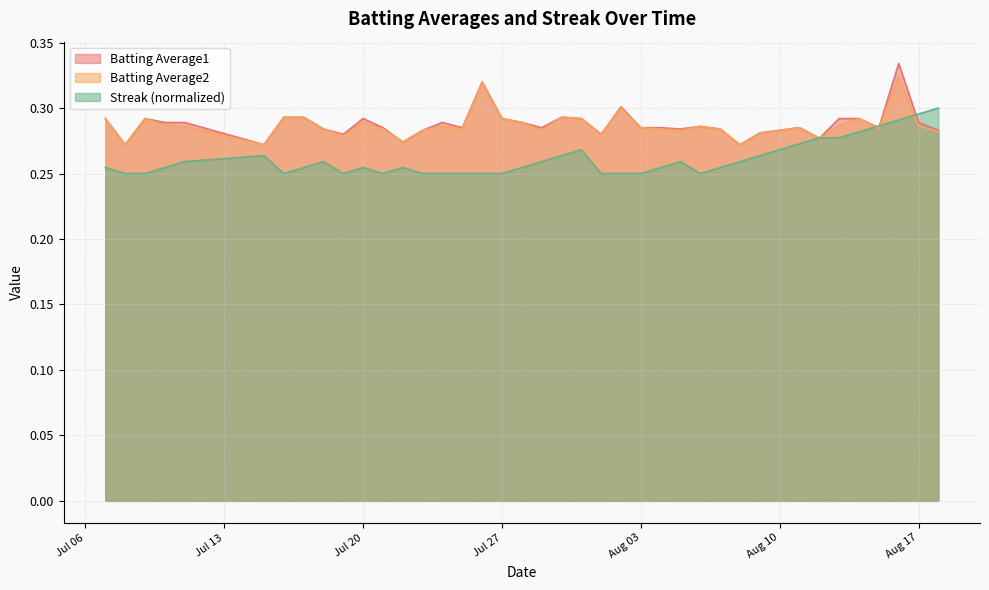

Read the Batting Average1 value at 2010-07-10.

0.3